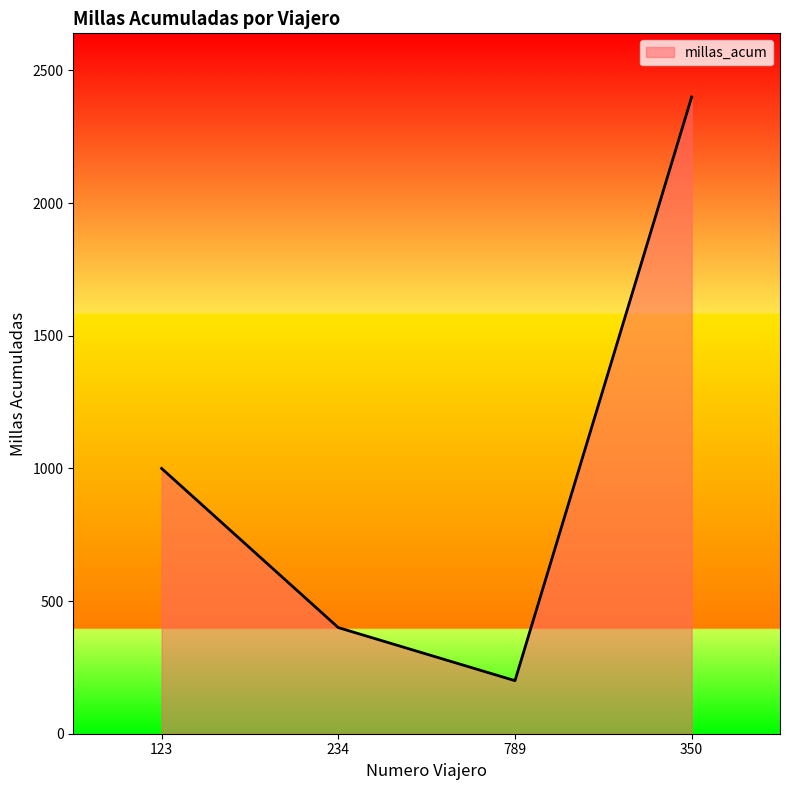

Approximately how many times larger is the value at 350 compared to 123?

2.4